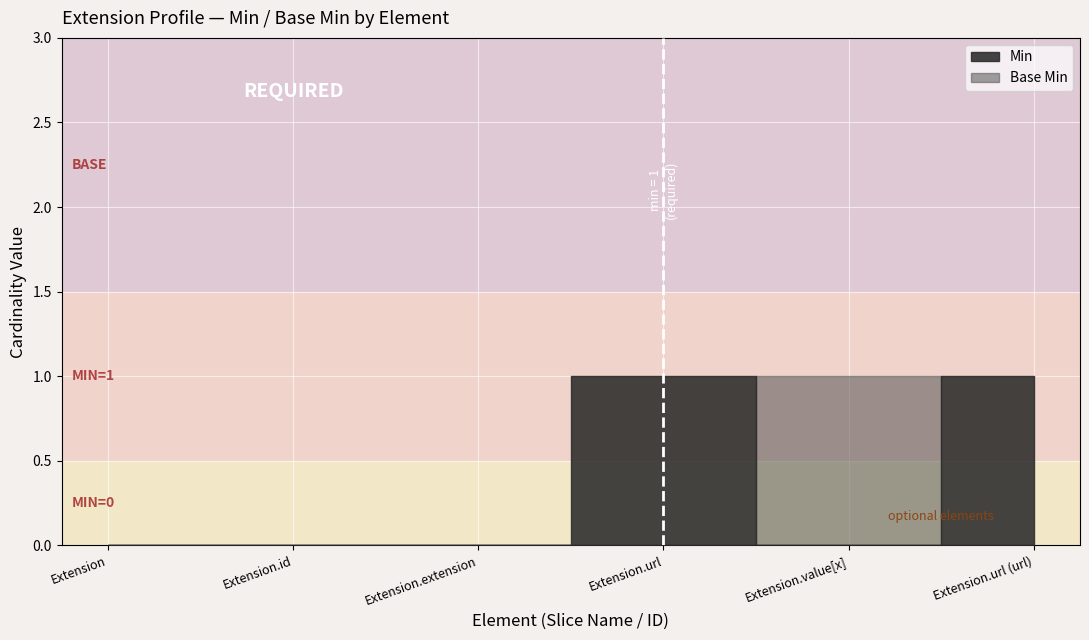

How many interior local valleys does the Min series have?

1